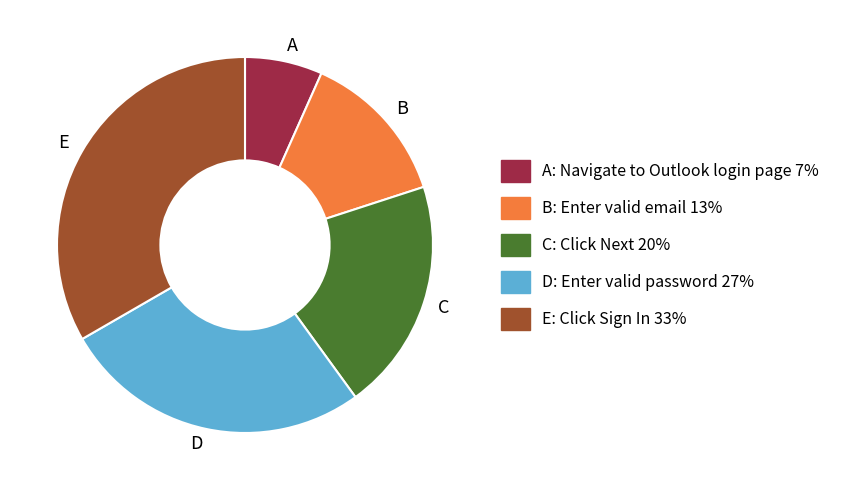

How many segments does this pie chart have?

5